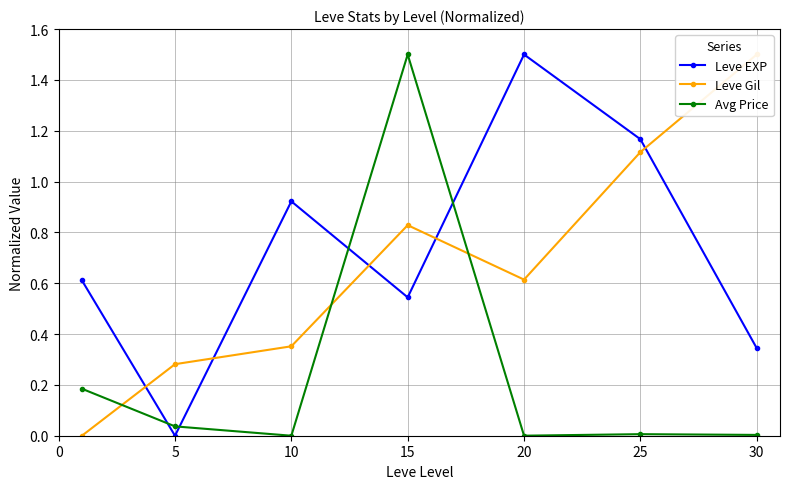

Rank the series at 5 from lowest to highest value.

Leve EXP, Avg Price, Leve Gil